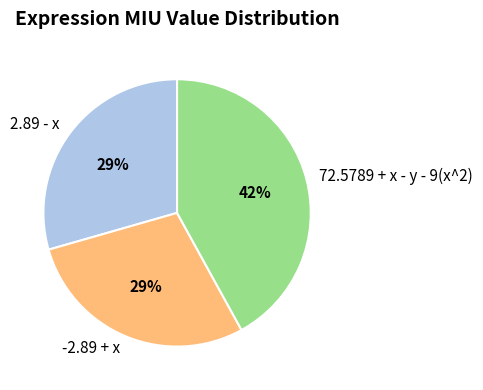

Count the number of slices in the pie.

3